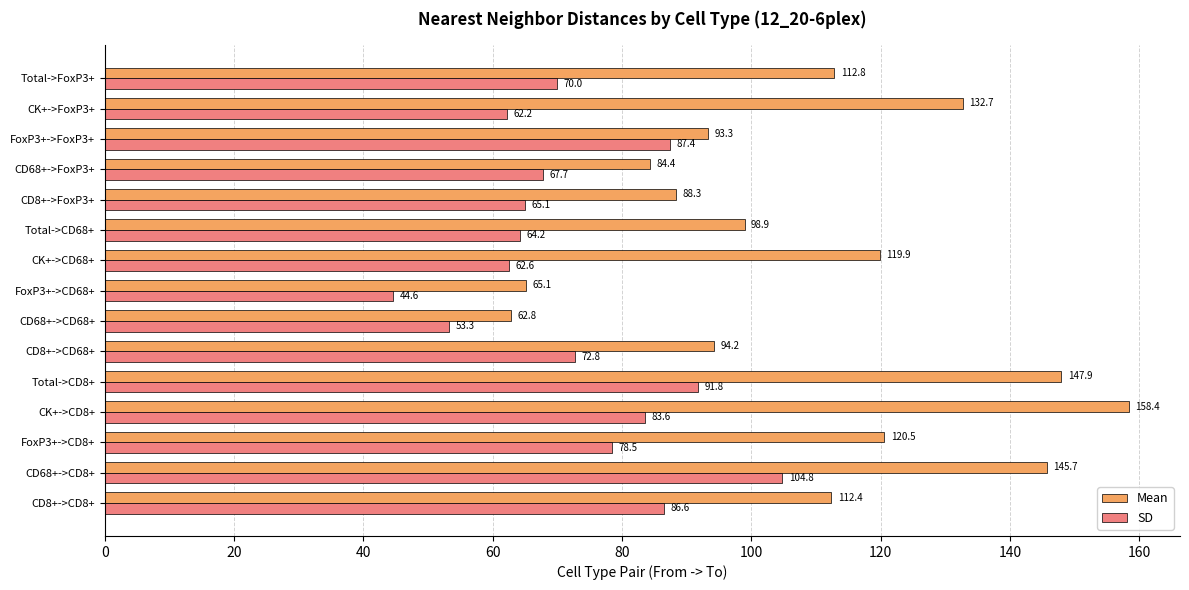

List the series in order of their overall mean, lowest first.

SD, Mean